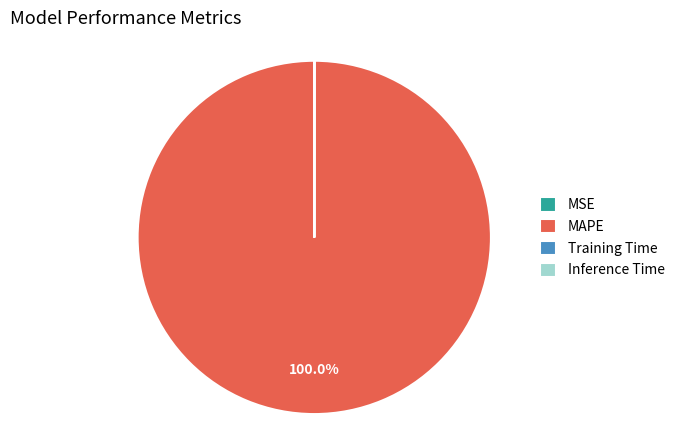

Which slice is the largest?

MAPE